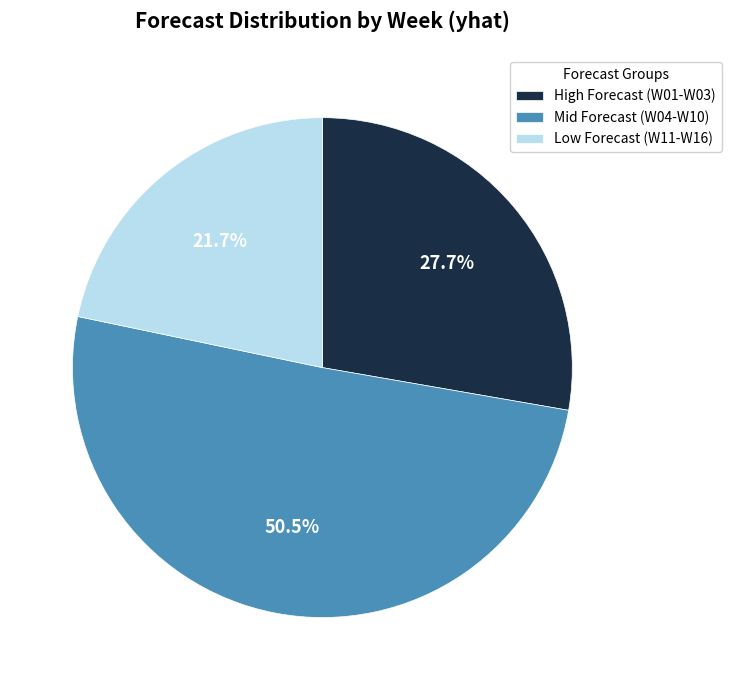

What percentage is NOT represented by Low Forecast (W11-W16)?

78.3%